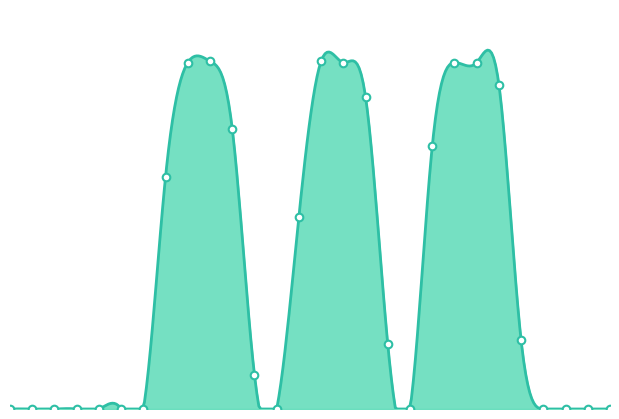

What is the ratio of the value at 23 to the value at 7?

0.3